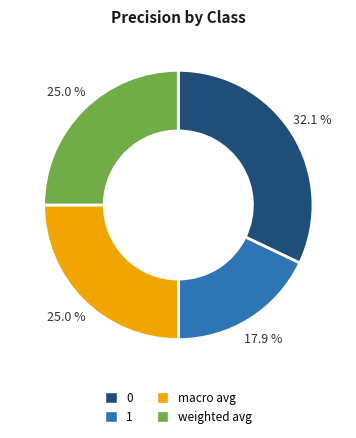

Between weighted avg and 1, which is larger?

weighted avg